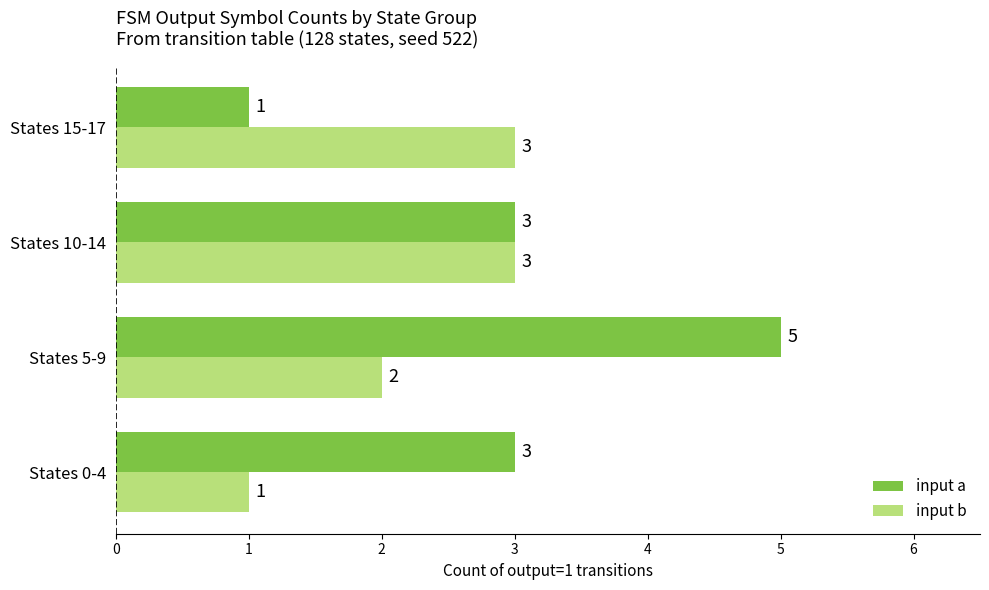

Which series has the largest total across all categories?

input a